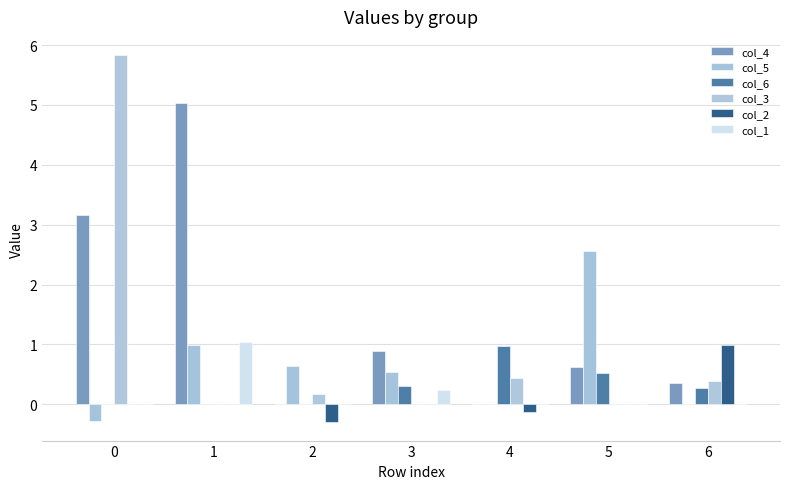

What is the smallest value displayed?

-0.3